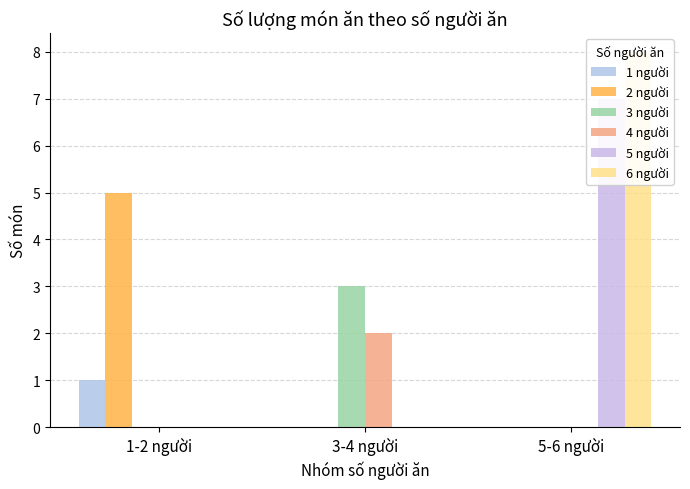

What are all the series names shown in the legend?

1 người, 2 người, 3 người, 4 người, 5 người, 6 người